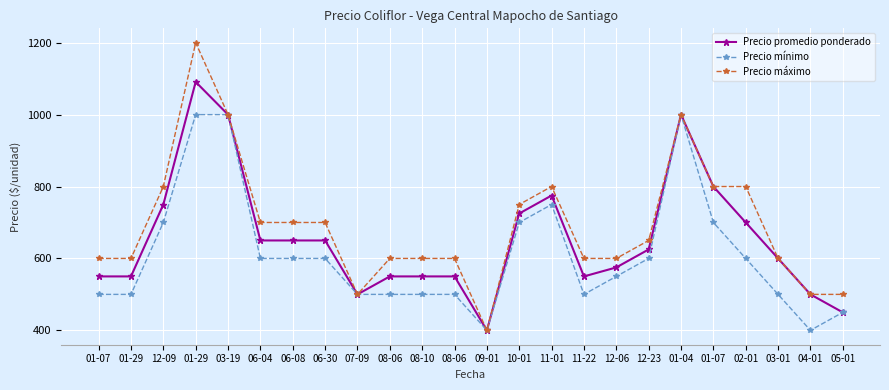

Where does the Precio máximo series first go above 650?

12-09